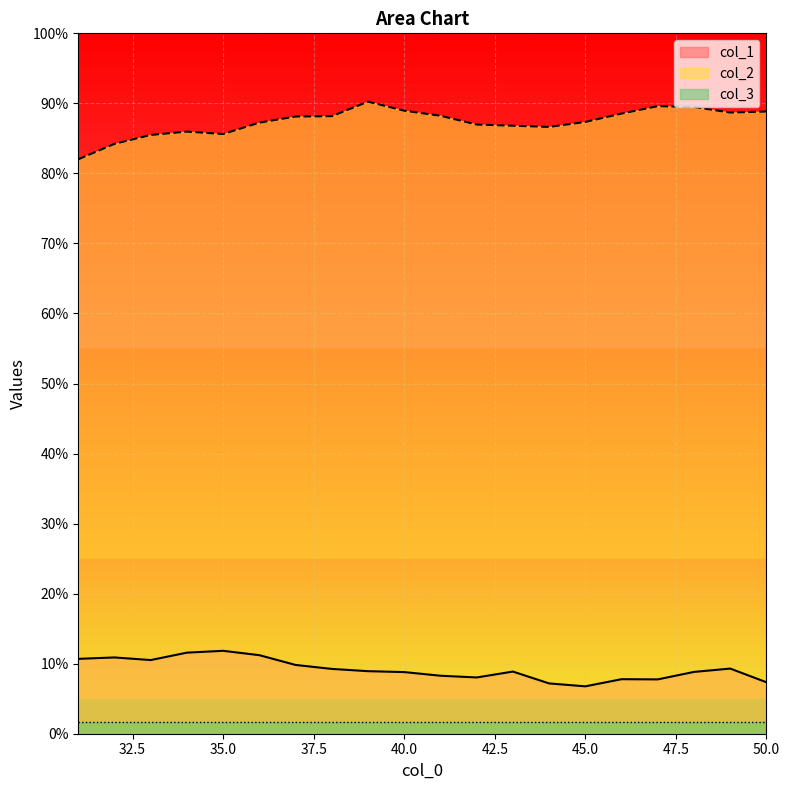

Where is col_2 nearest to the value 258?

34